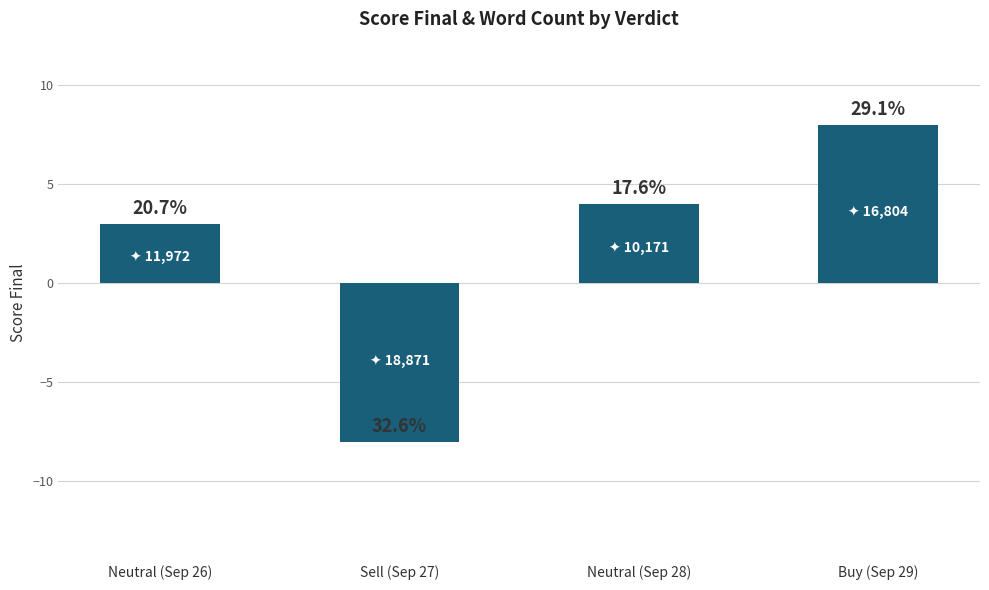

Are the bars horizontal?

No